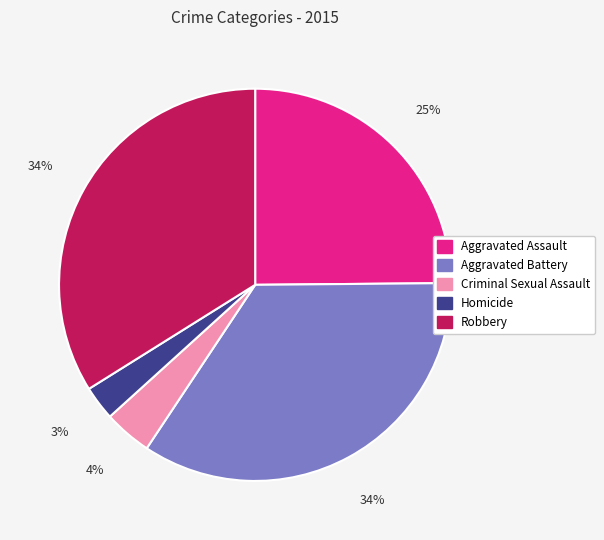

To the nearest percent, what portion does Homicide represent?

3%